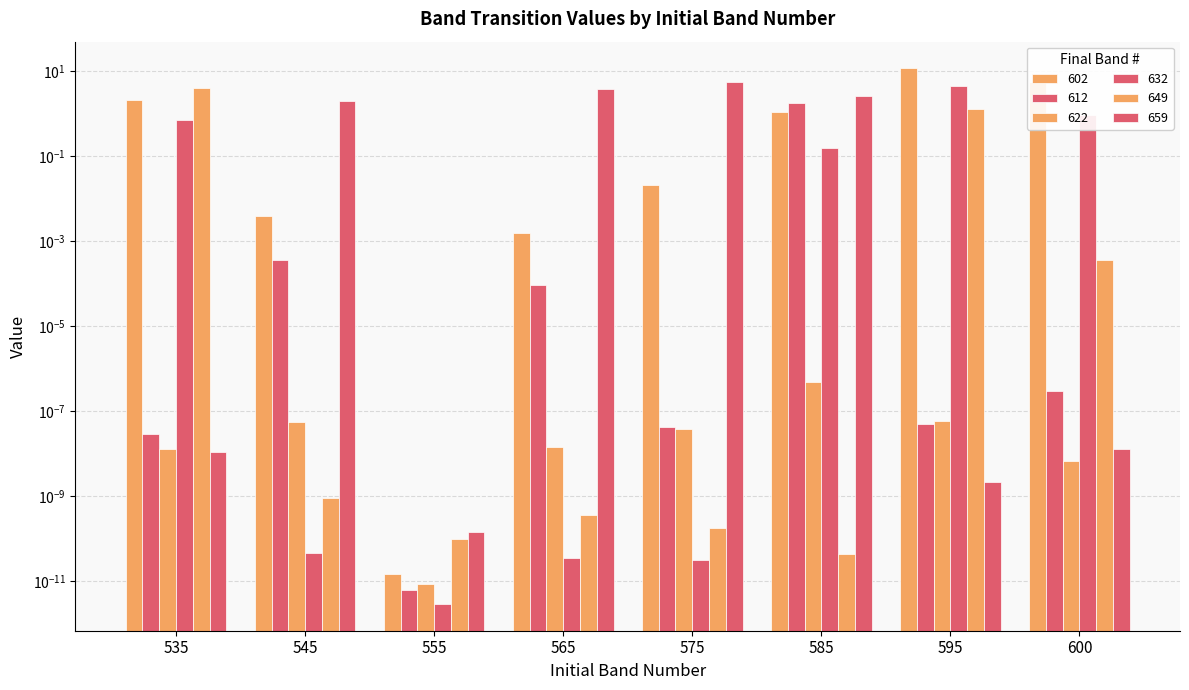

At which category is the sum across all series the highest?

595